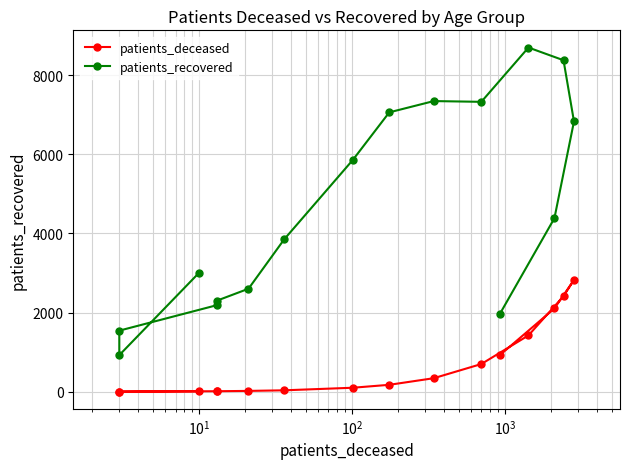

How many values in the patients_deceased series are below 175?

8